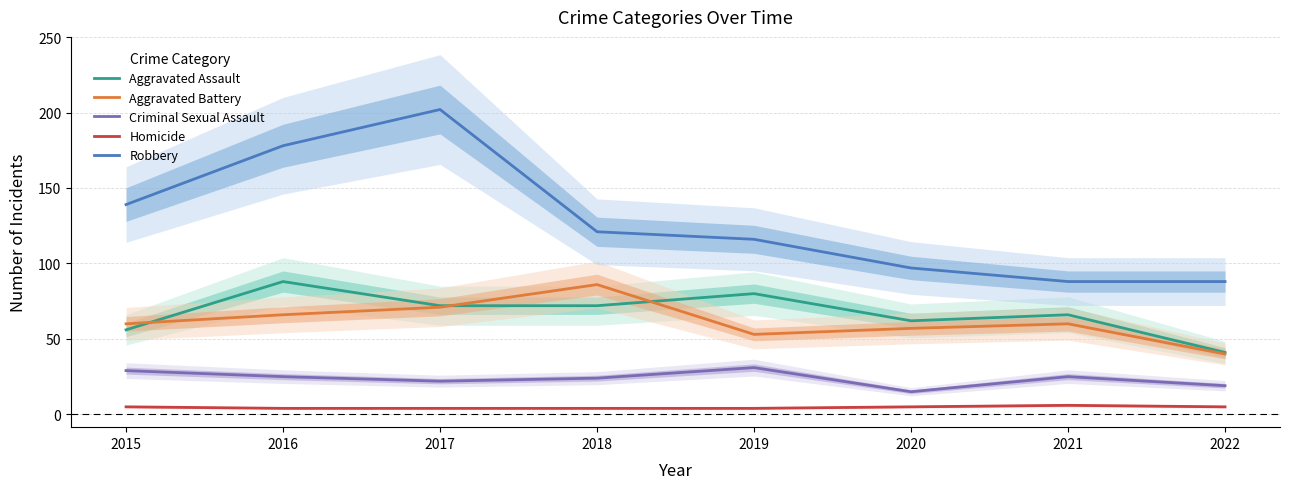

Is it true that Criminal Sexual Assault equals 6 at 2021?

False